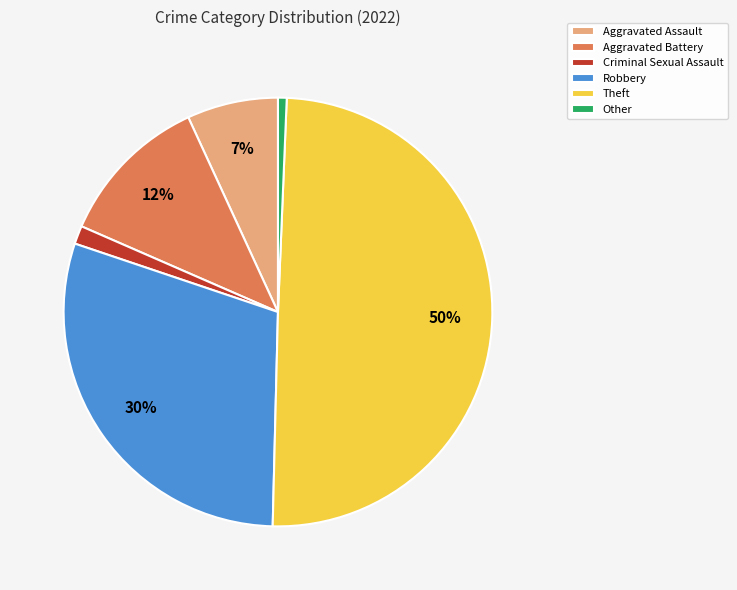

Which category has the biggest portion of the pie?

Theft